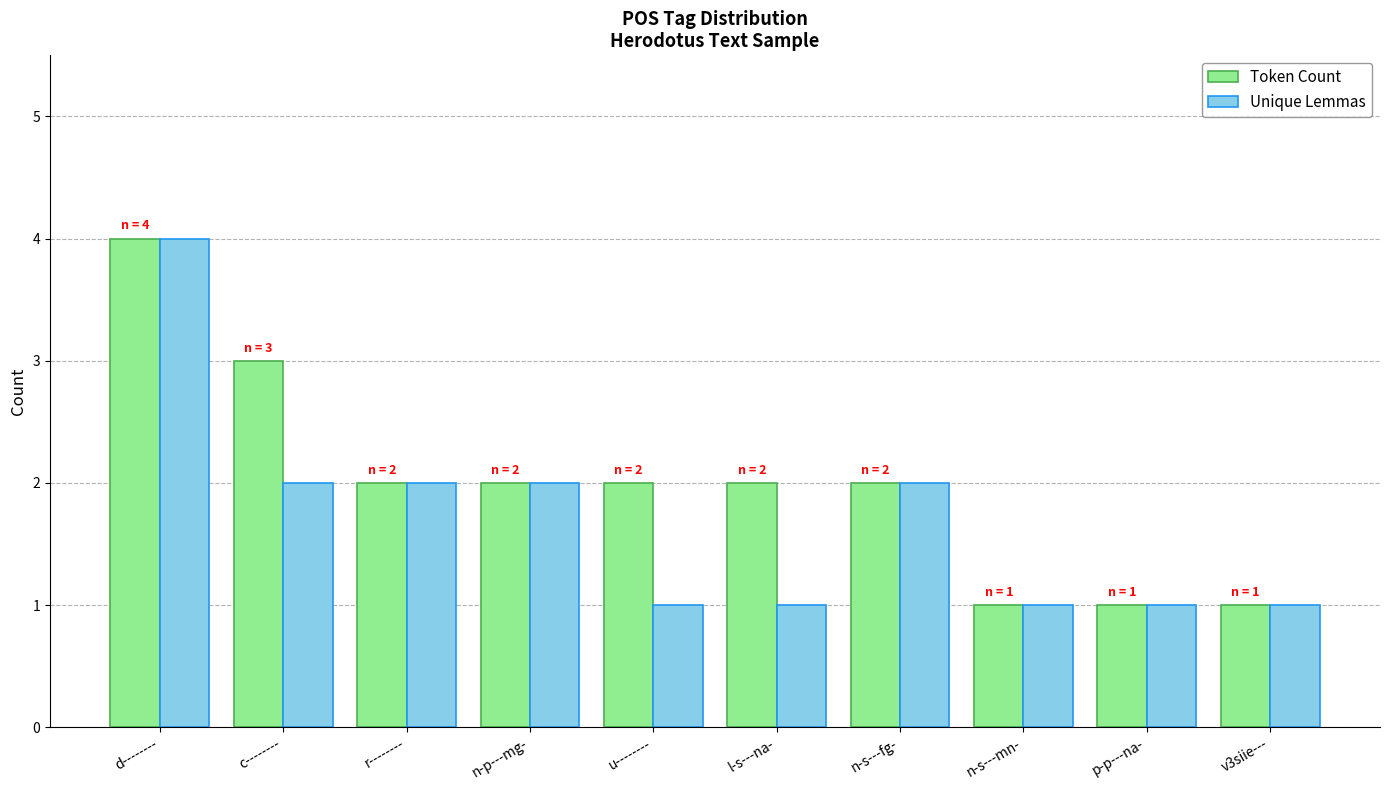

True or false: Unique Lemmas has a value of 2 at n-s---fg-.

True